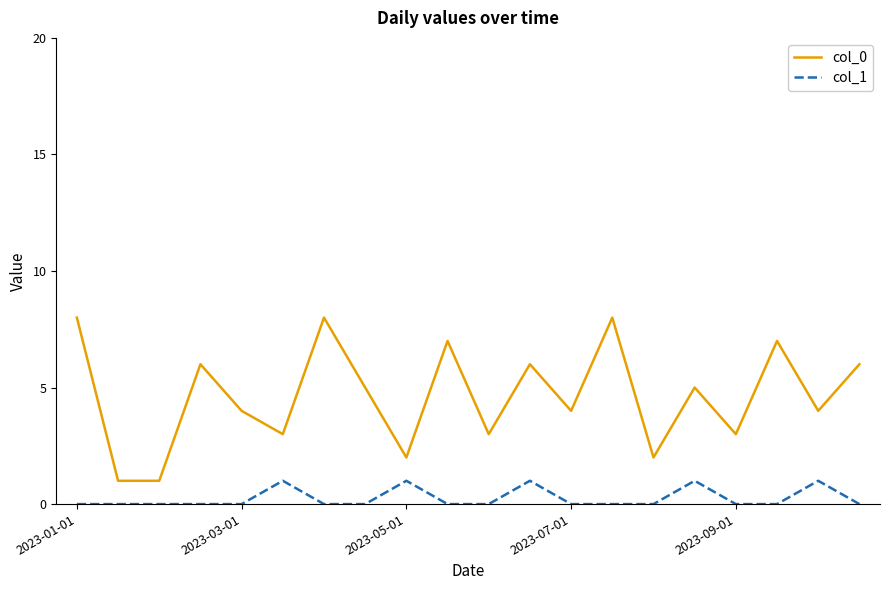

True or false: col_1 and col_0 intersect in this chart.

False